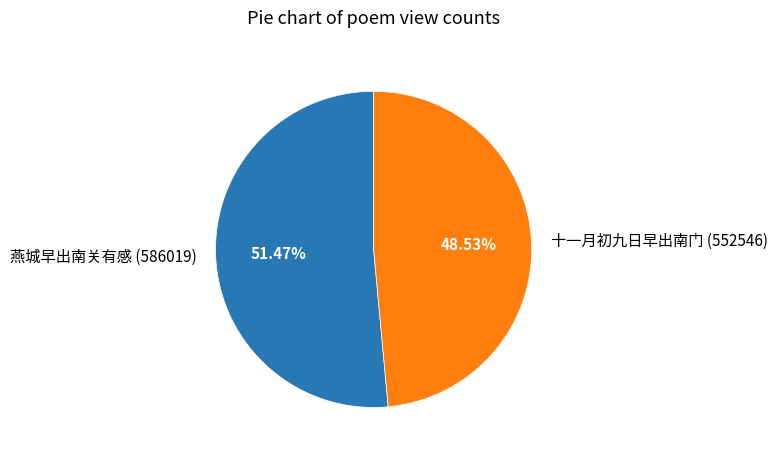

To the nearest percent, what is the average slice percentage?

50%